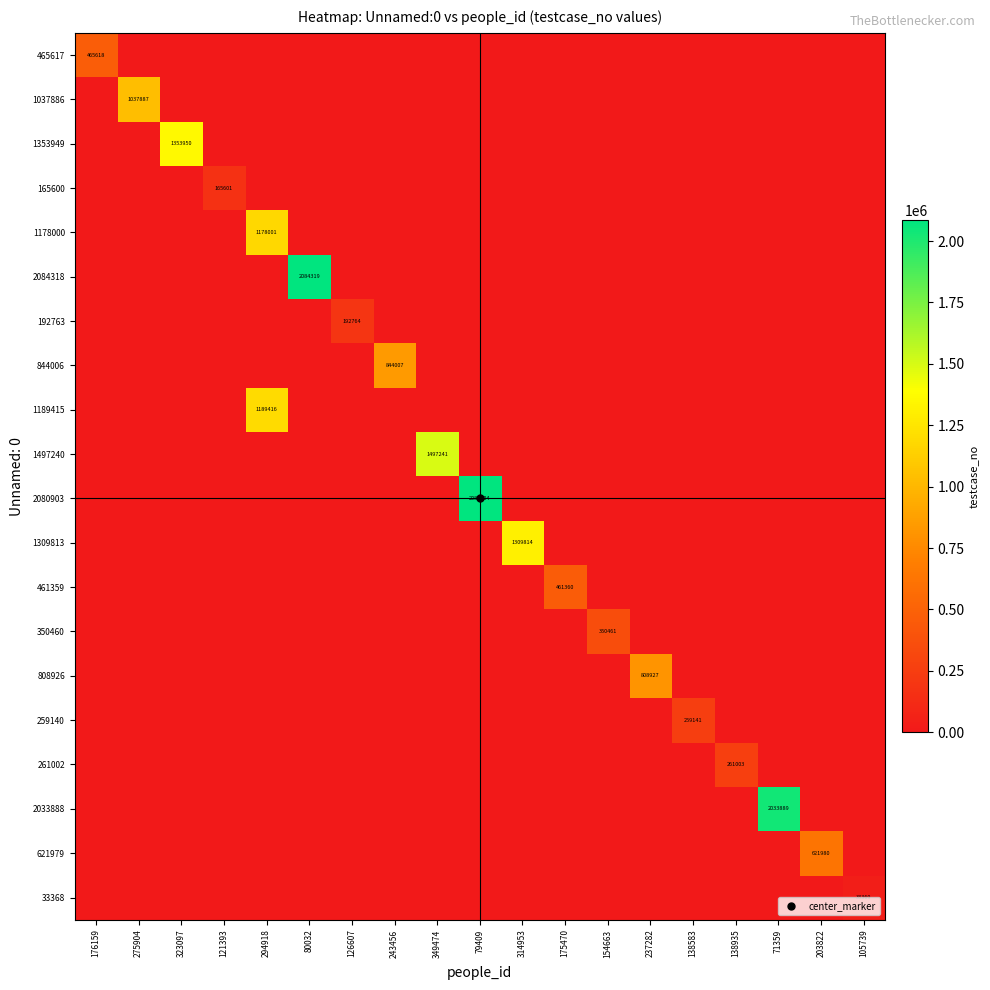

Between 314953 and 203822, which series saw the biggest shift?

1309813